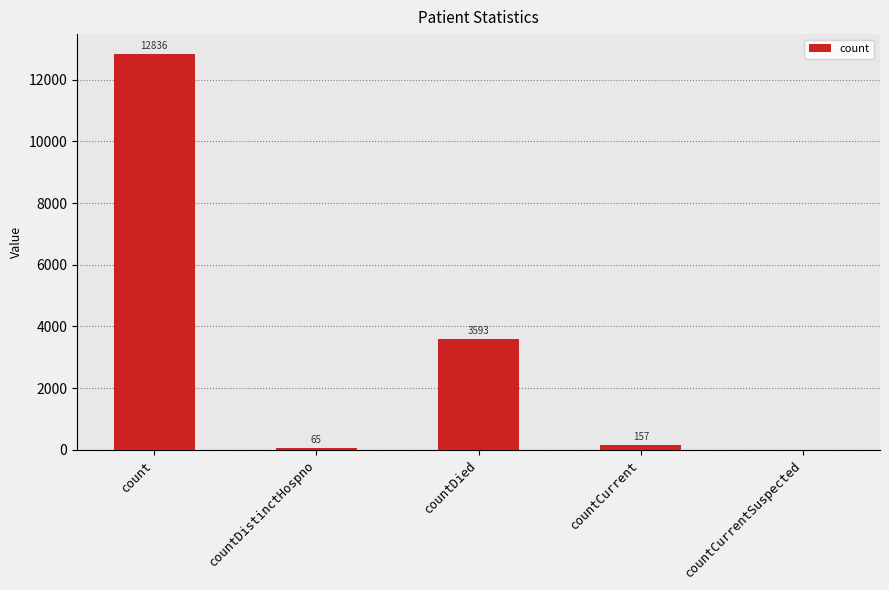

Reading right to left, extract all data points from this chart.

countCurrentSuspected=0	countCurrent=157	countDied=3593	countDistinctHospno=65	count=12836